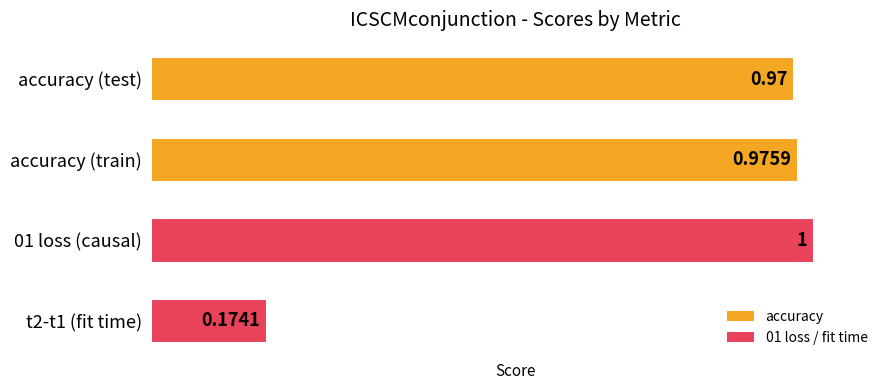

Count the number of categories in the chart.

4